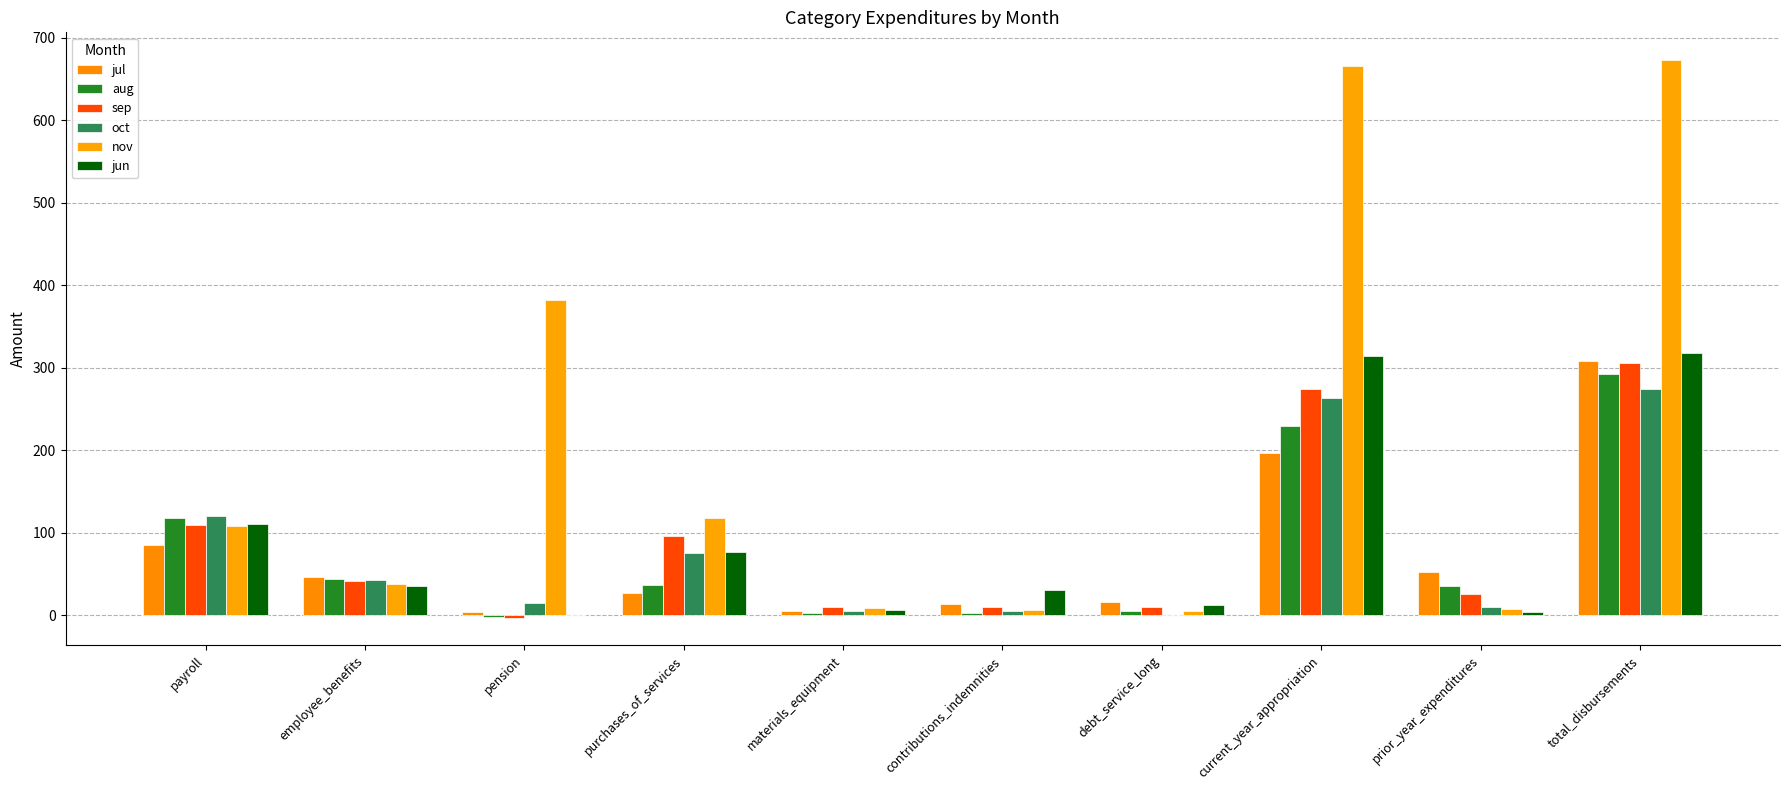

The jun series shows 6.0 at materials_equipment. True or false?

True